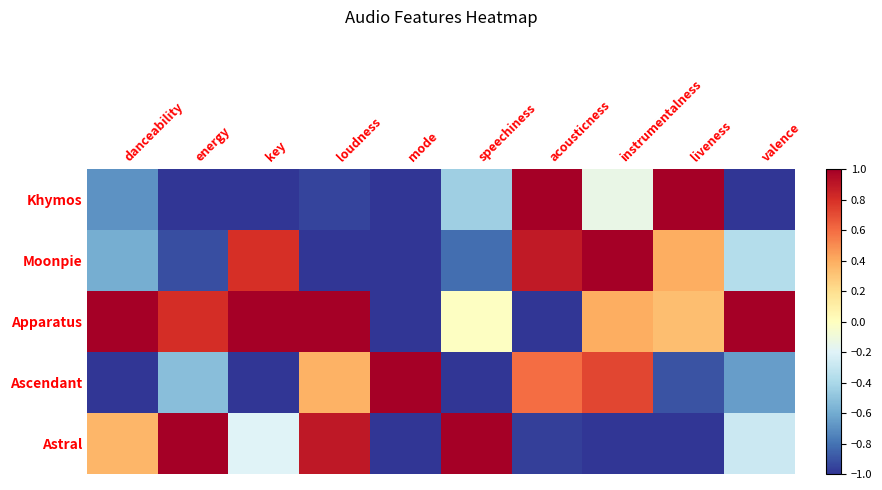

Which has a higher value, liveness or loudness?

liveness